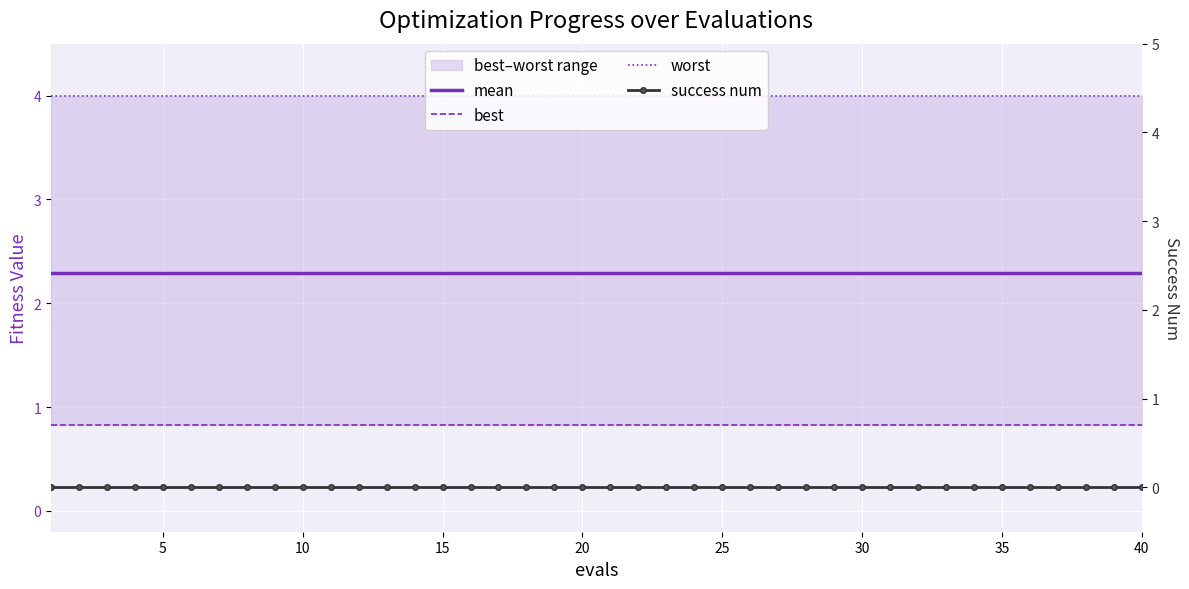

True or false: success num has more than 1 points higher than both neighbors.

False